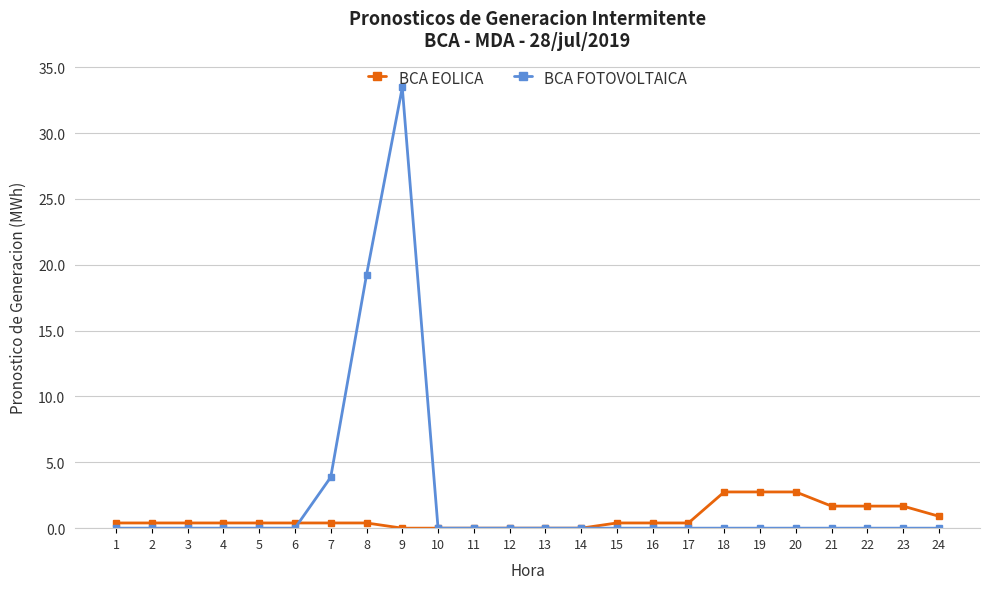

Which label corresponds to the largest value in the chart?

9